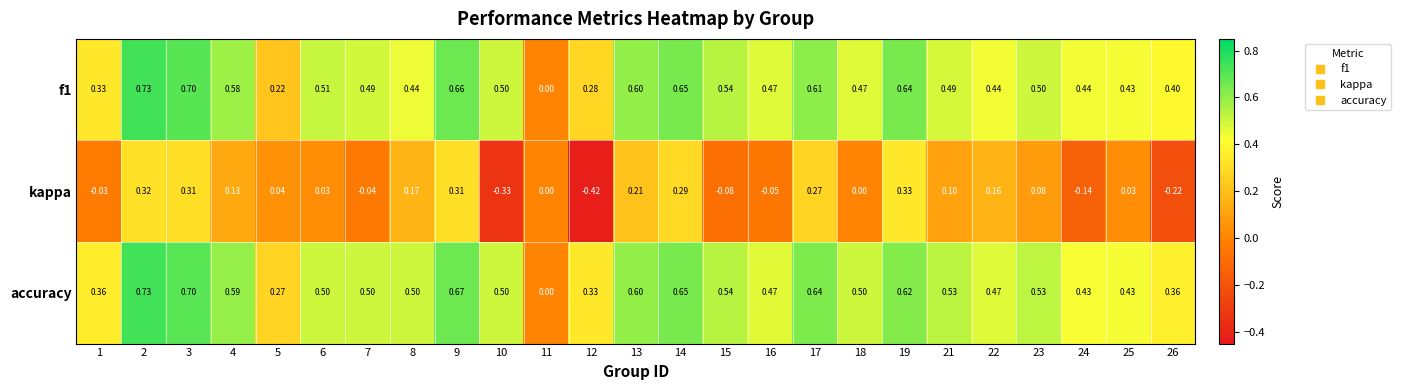

Is the value of accuracy at 16 greater than the value of kappa at 2?

Yes